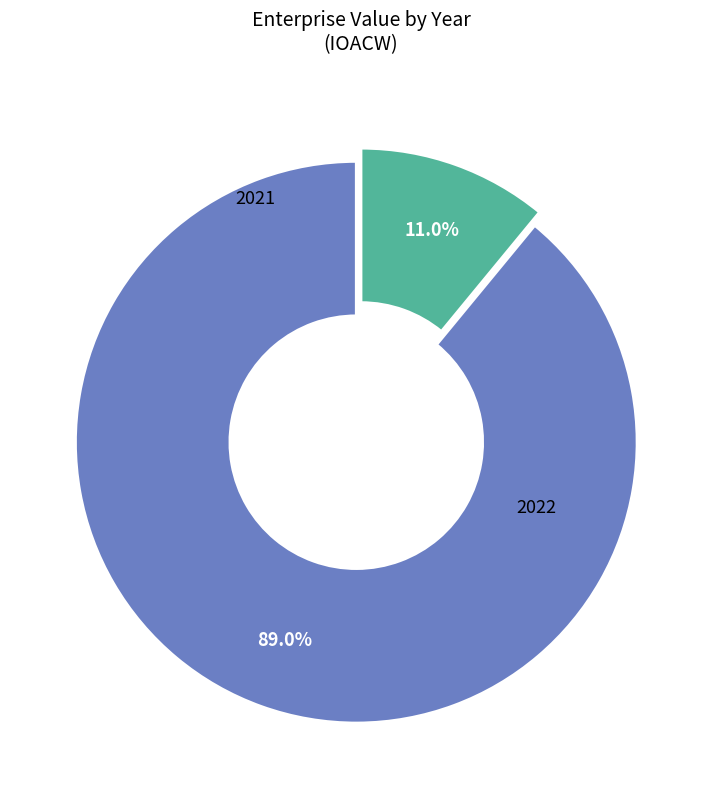

Is there a majority slice in this chart?

Yes